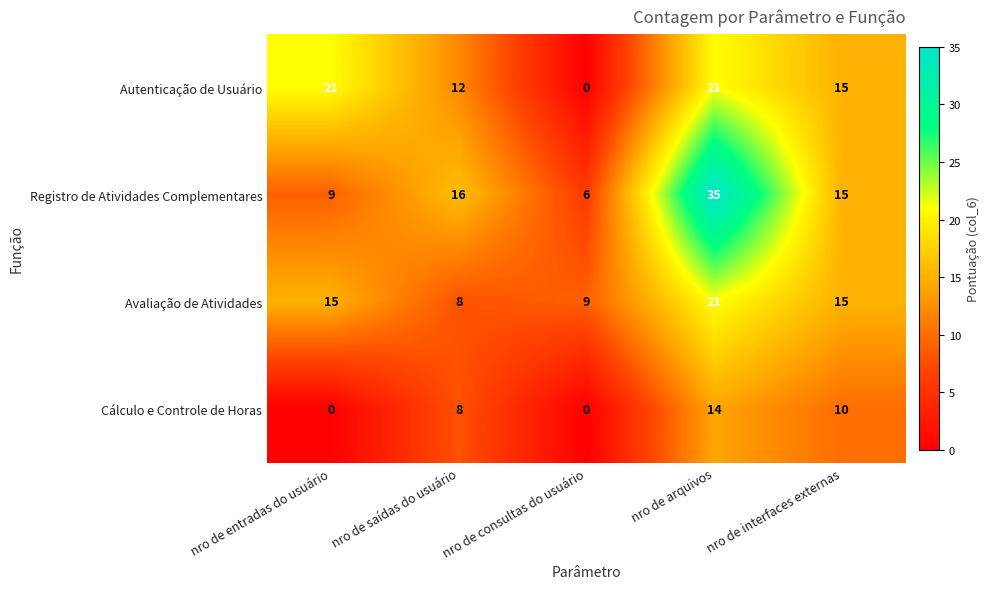

List the labels in order of Registro de Atividades Complementares value, largest first.

nro de arquivos, nro de saídas do usuário, nro de interfaces externas, nro de entradas do usuário, nro de consultas do usuário